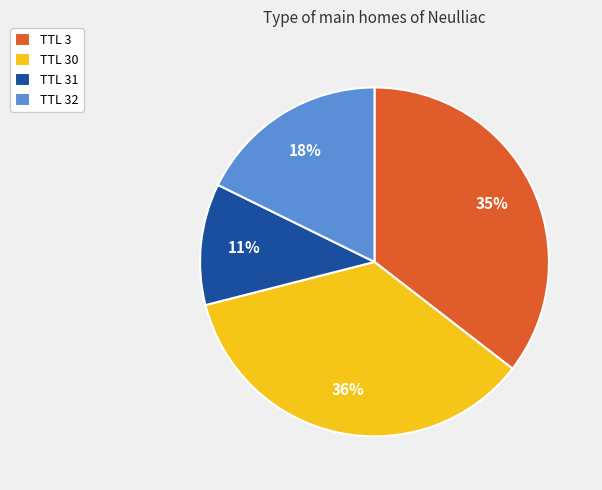

What percentage is the TTL 32 slice, to the nearest percent?

18%